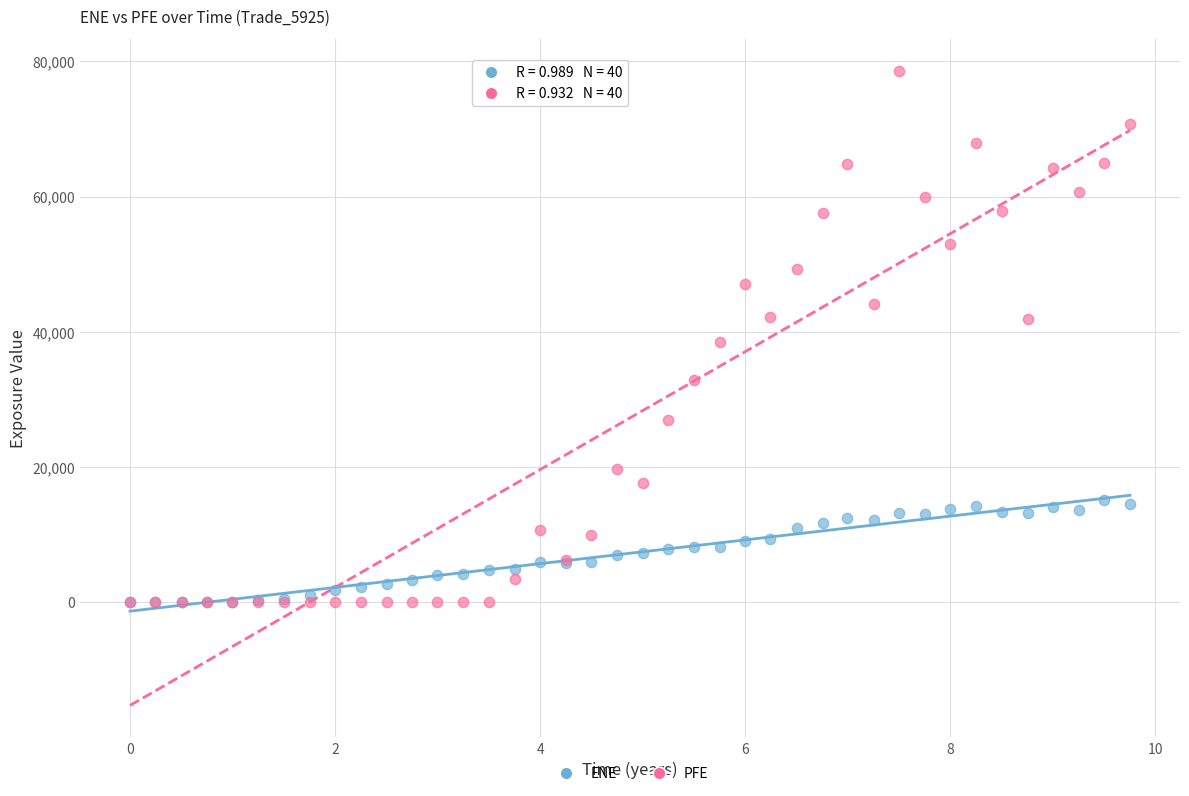

Which series contains the highest Y value?

PFE